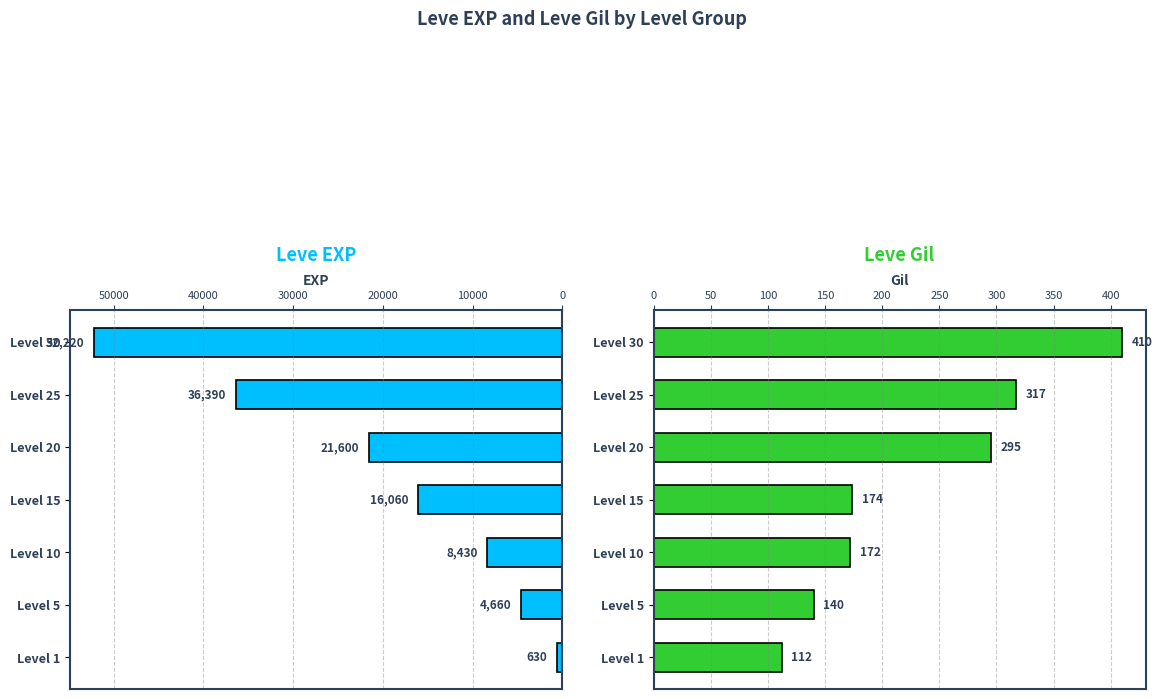

Is the value of Leve Gil at Level 1 greater than the value of Leve EXP at Level 15?

No